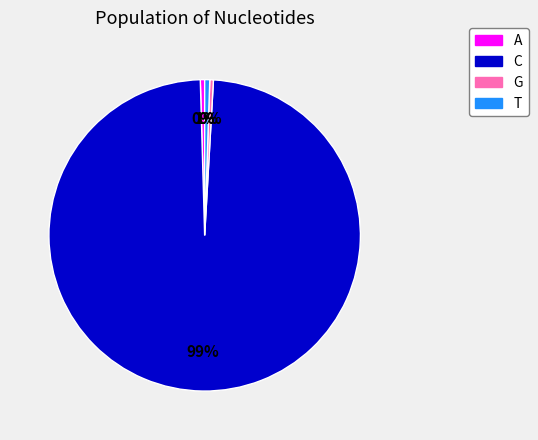

Count the number of slices in the pie.

4